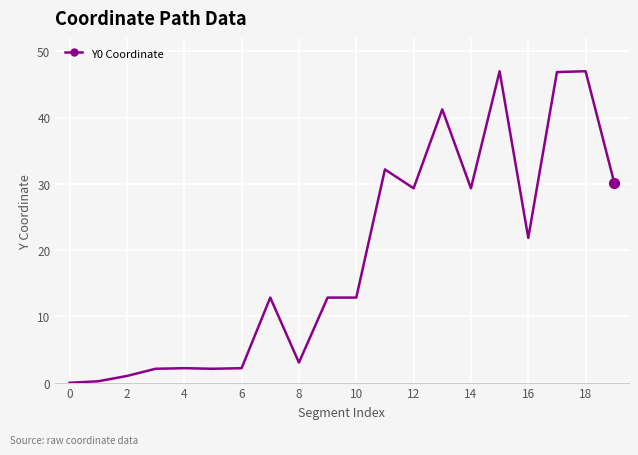

What is the maximum value shown in the chart?

47.0